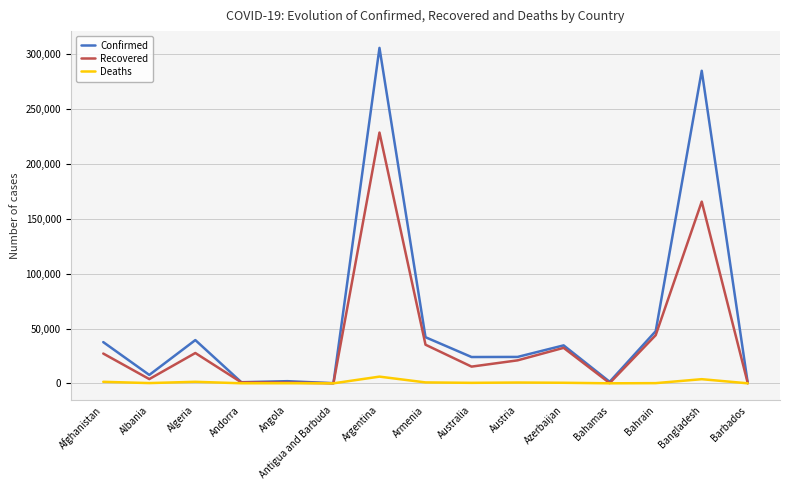

At which label does Deaths first exceed 450?

Afghanistan